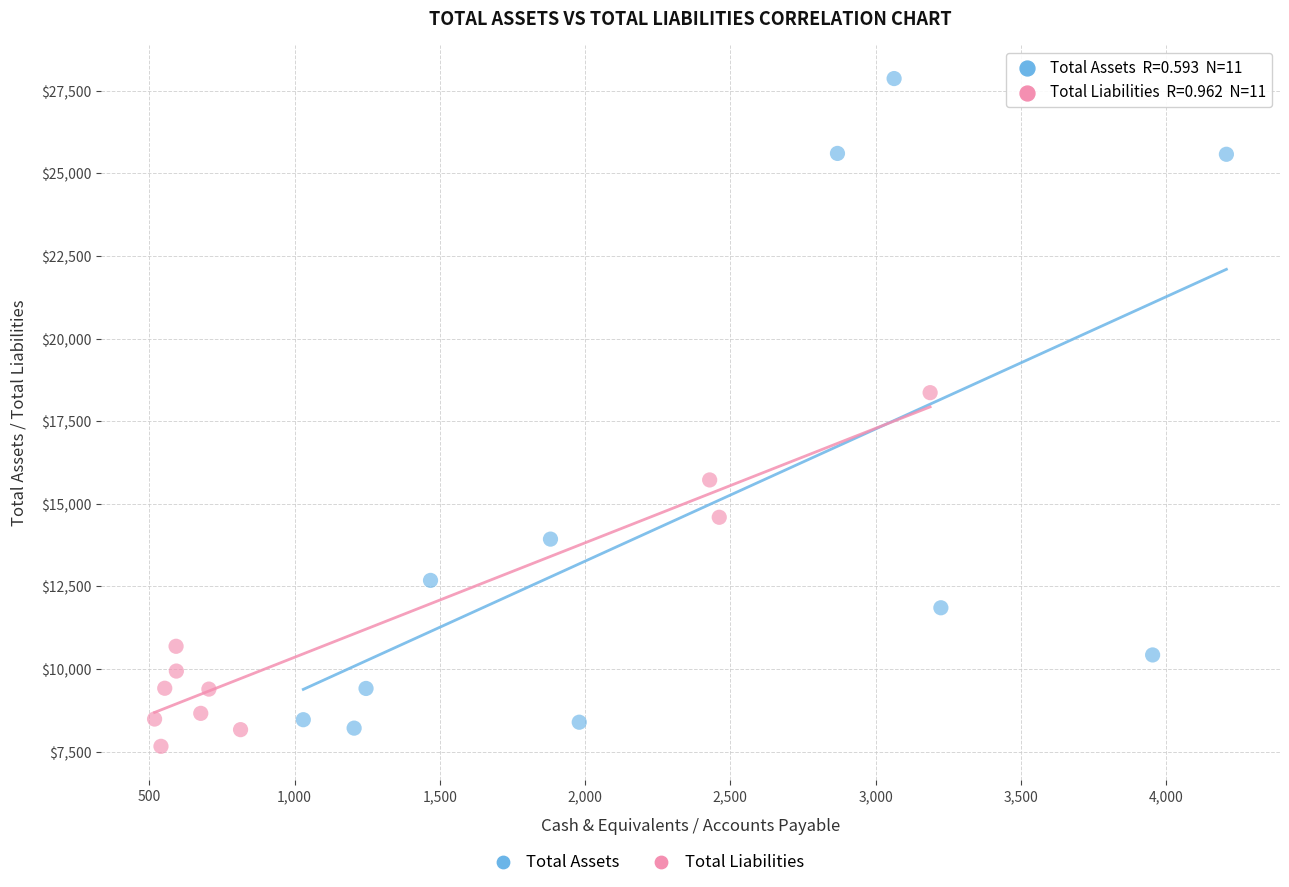

Which series reaches the minimum Y coordinate?

Total Liabilities